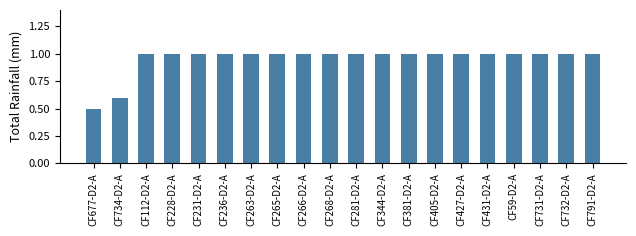

How many distinct data groups are displayed?

1